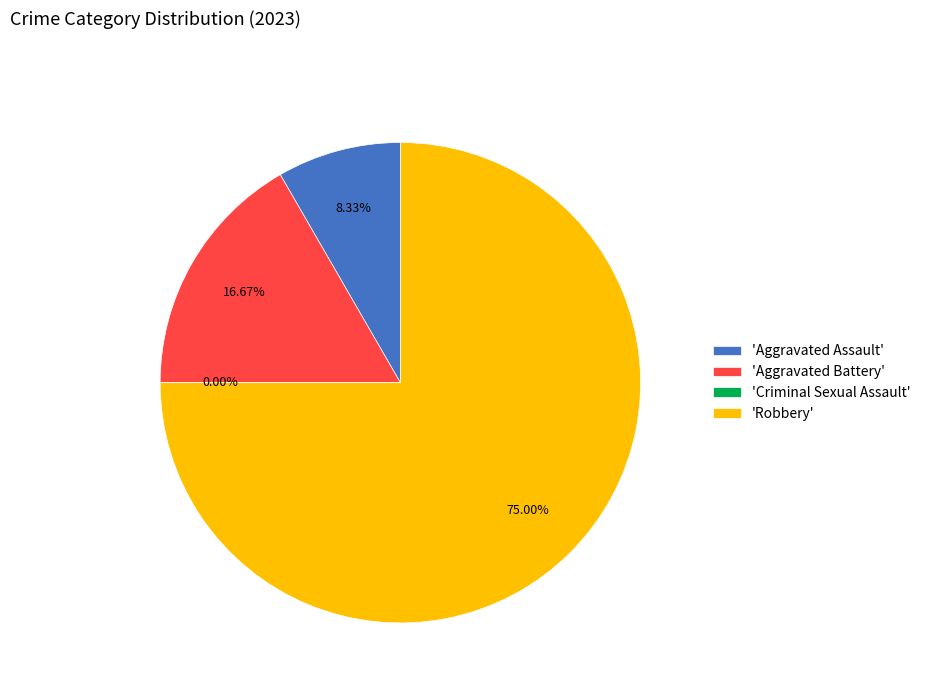

To the nearest percent, what portion does Robbery represent?

75%